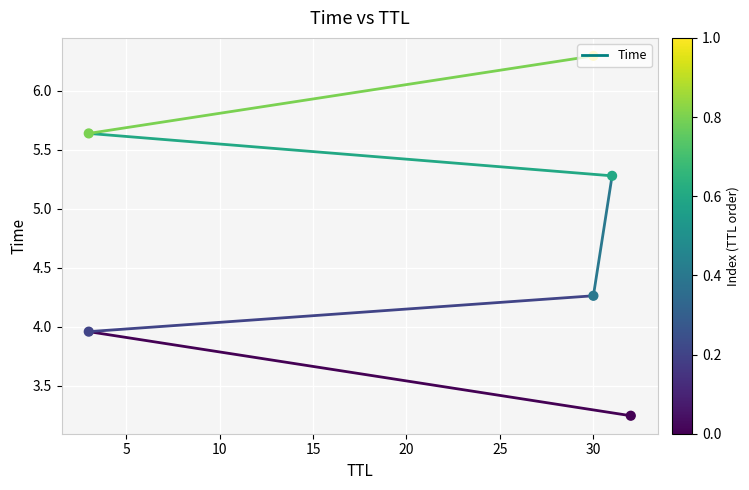

What is the ratio of the value at 3 to the value at 3?

1.4